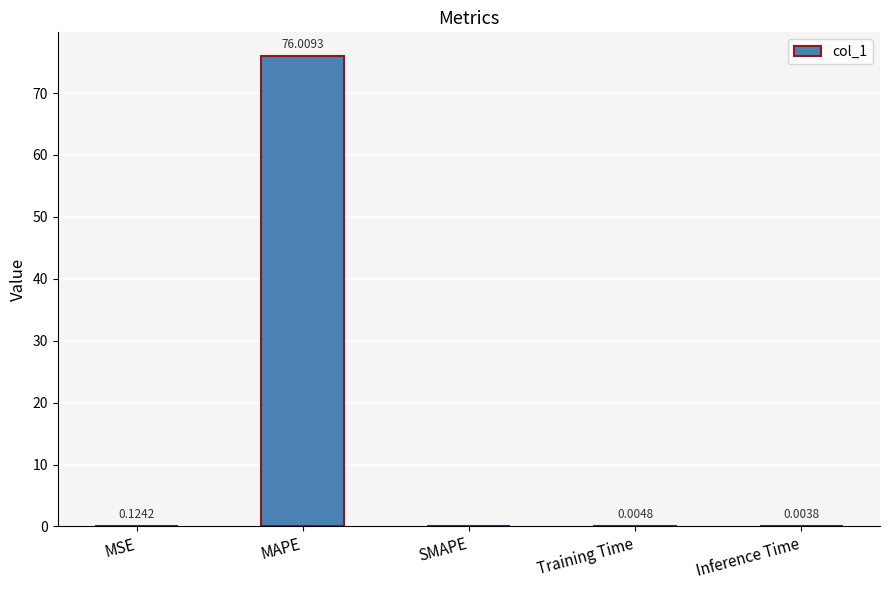

What is the change in value from MSE to Inference Time?

-0.1